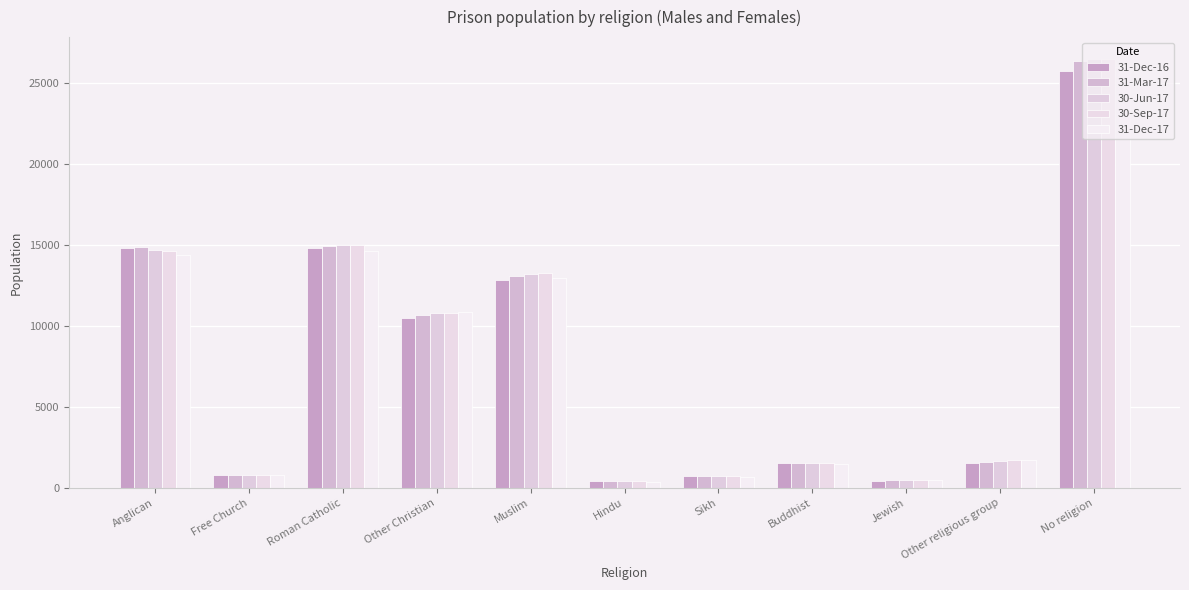

True or false: 31-Dec-16 has a value of 1529 at Buddhist.

True